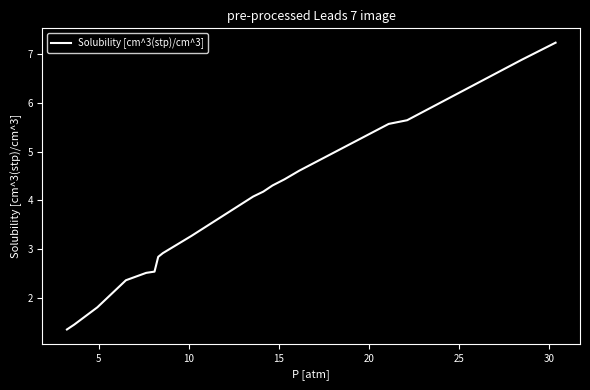

What is the difference between the maximum and minimum values?

5.9